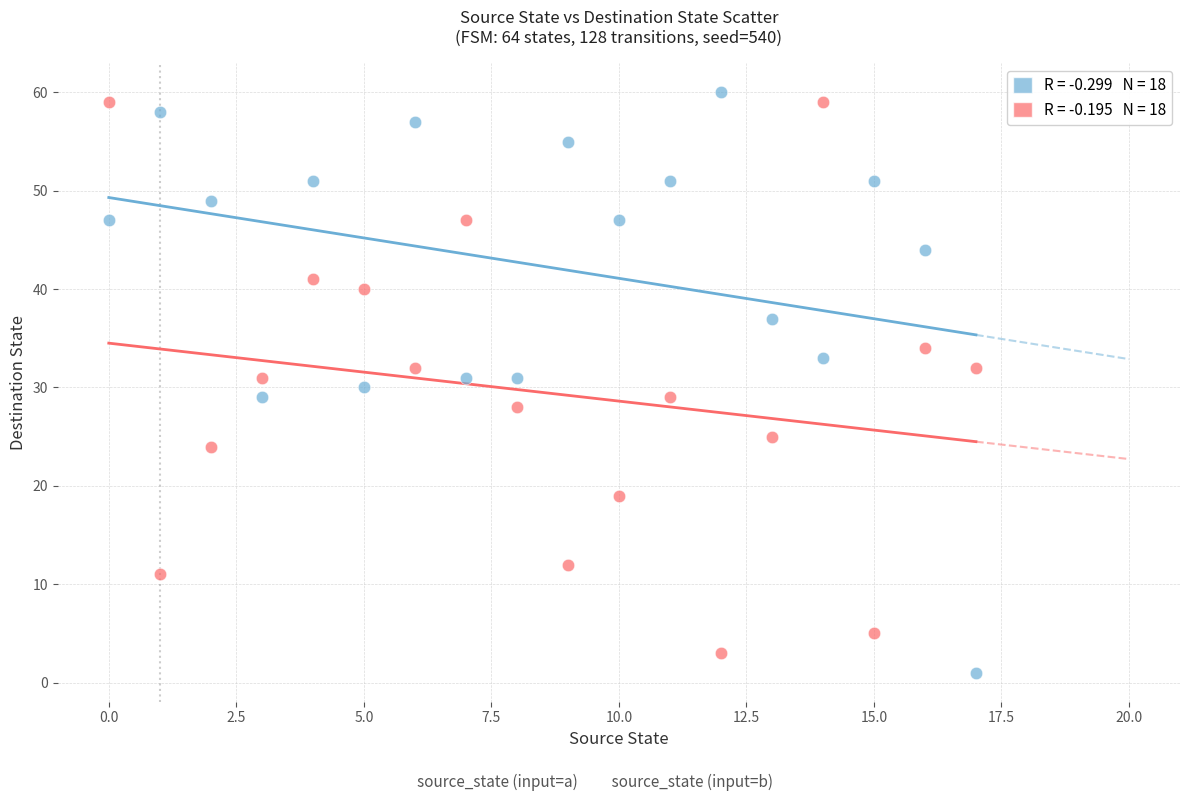

Across all data points, what is the range of Y values (max minus min)?

59